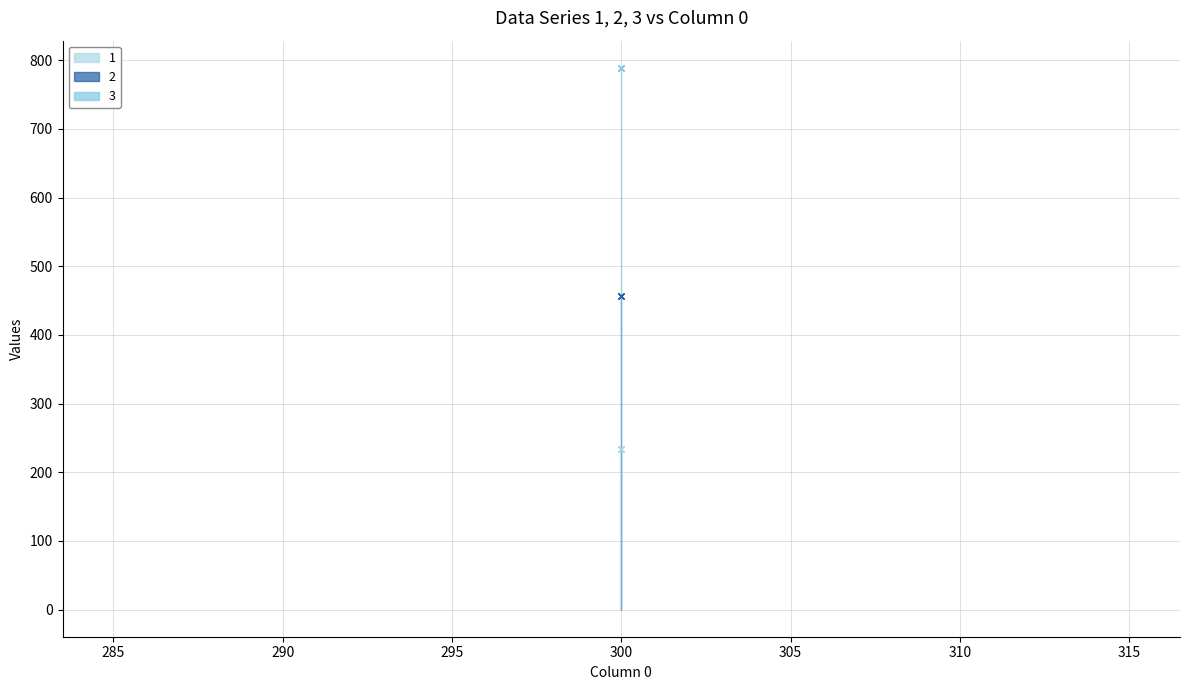

What is the value of the 3 point at the 1st from the left?

789